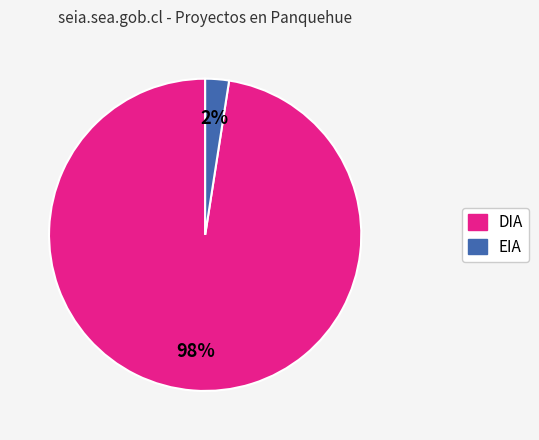

Does EIA represent more than half of the total?

No